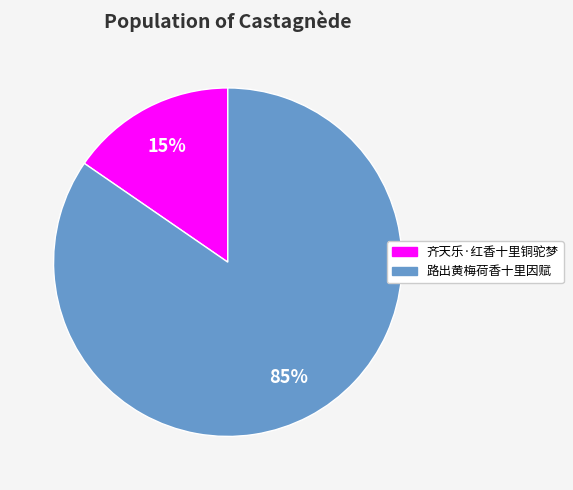

The 路出黄梅荷香十里因赋 slice represents 85% of the pie. True or false?

True